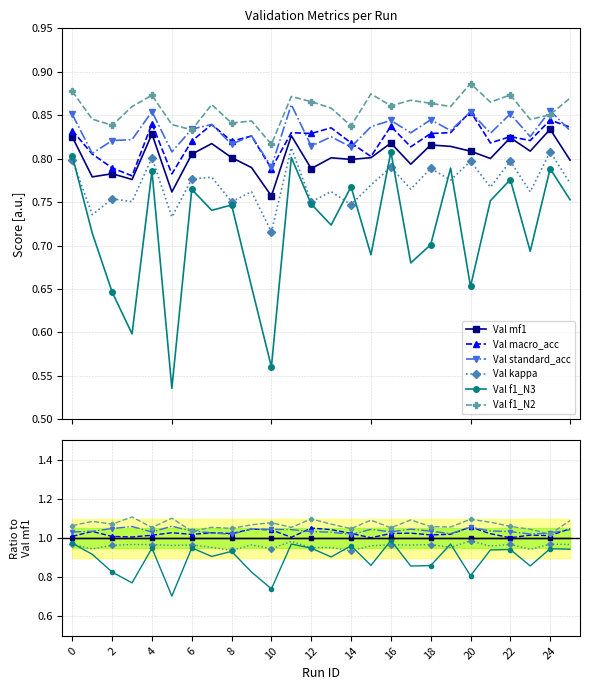

What is the label of the 11th point from the right?

15